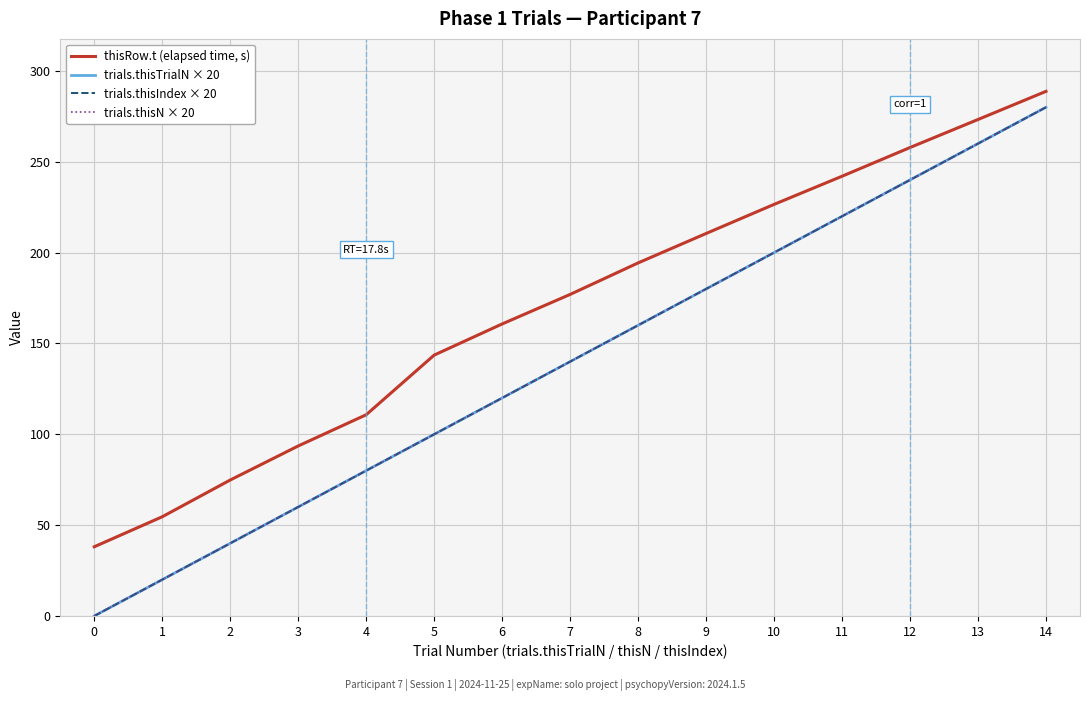

What is the difference between the second highest and second lowest values in the thisRow.t (elapsed time, s) series?

218.7